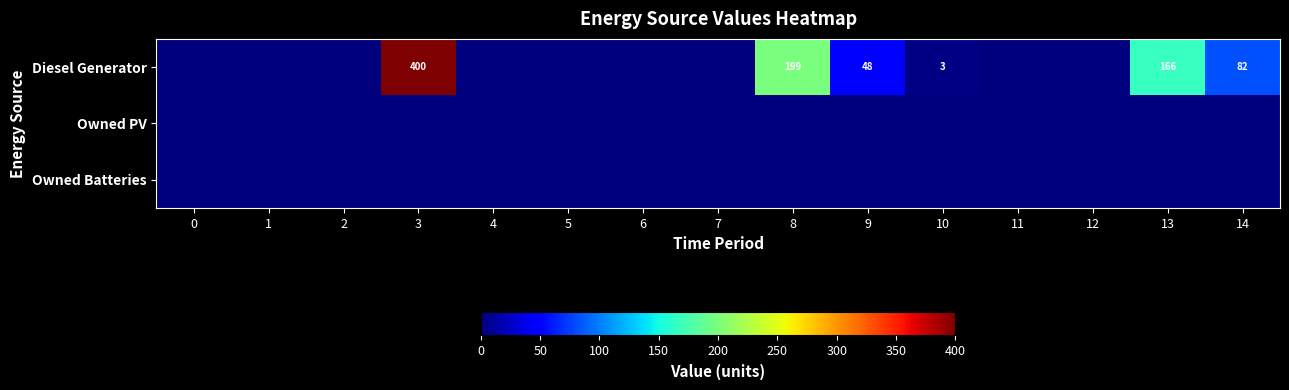

The value of Diesel Generator at 13 is 166. True or false?

True